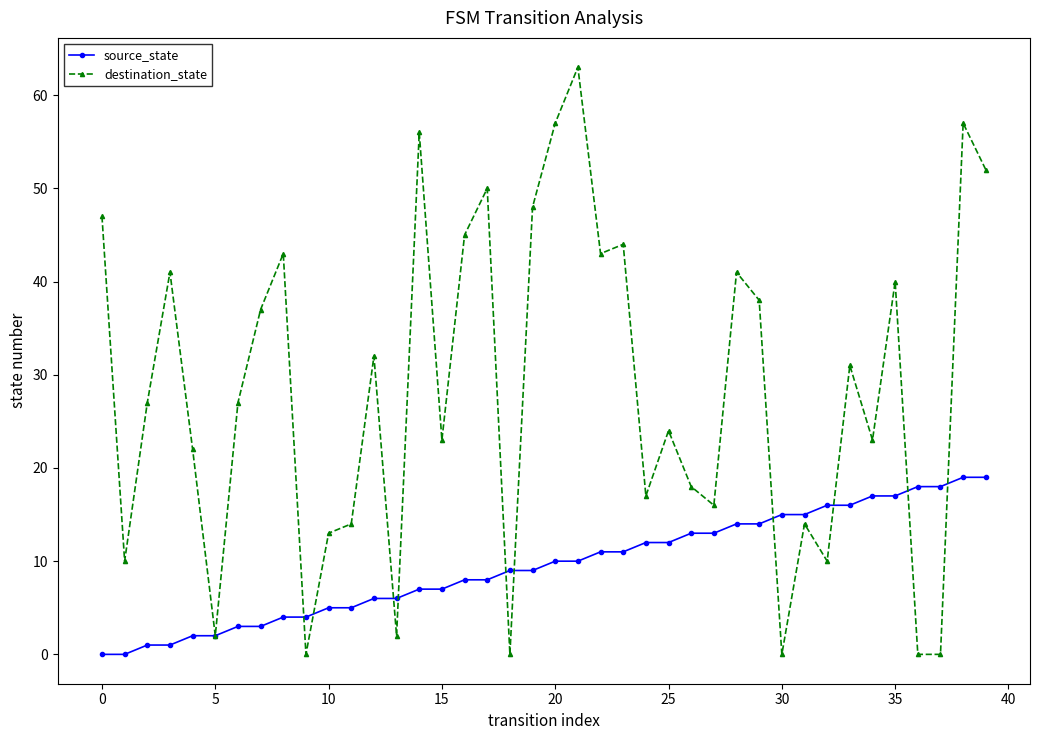

How many values in the source_state series are below 10?

20